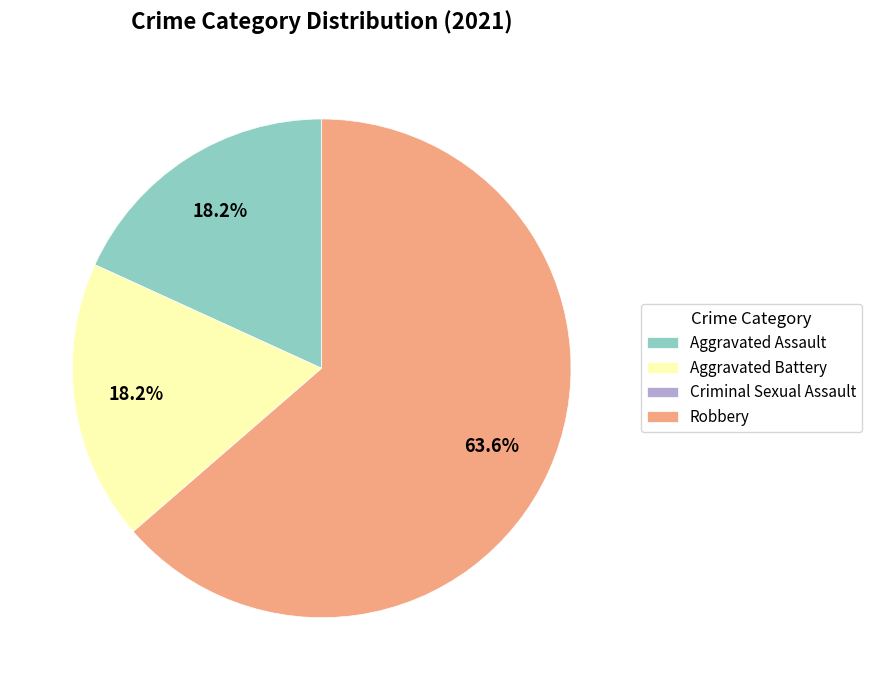

Which slice represents more than half of the pie?

Robbery